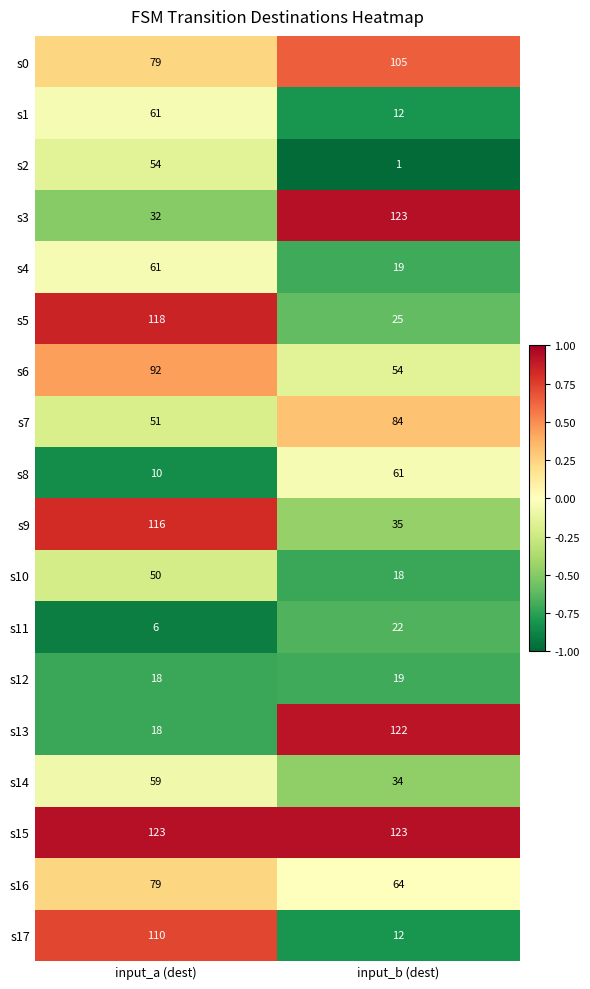

Which category has the lowest value in the s1 series?

input_b (dest)